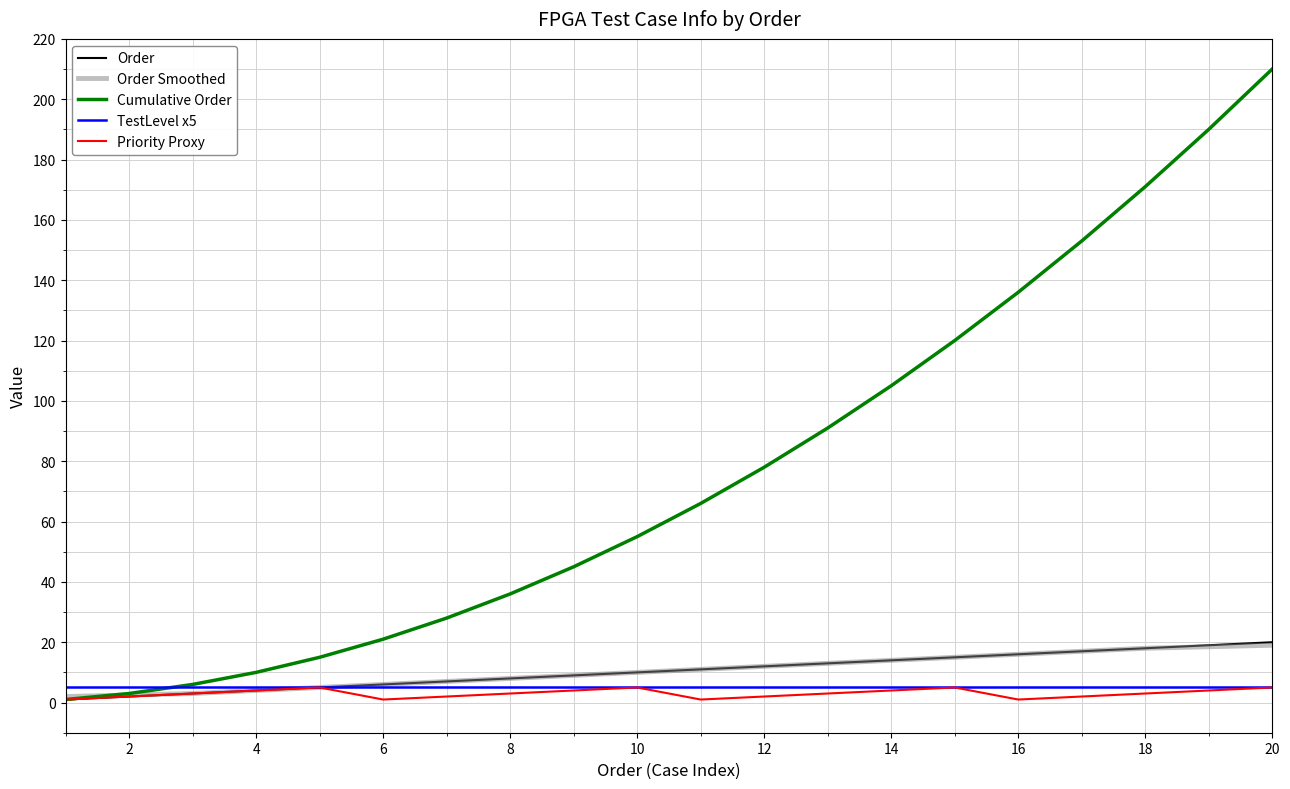

How many lines are shown in the chart?

5